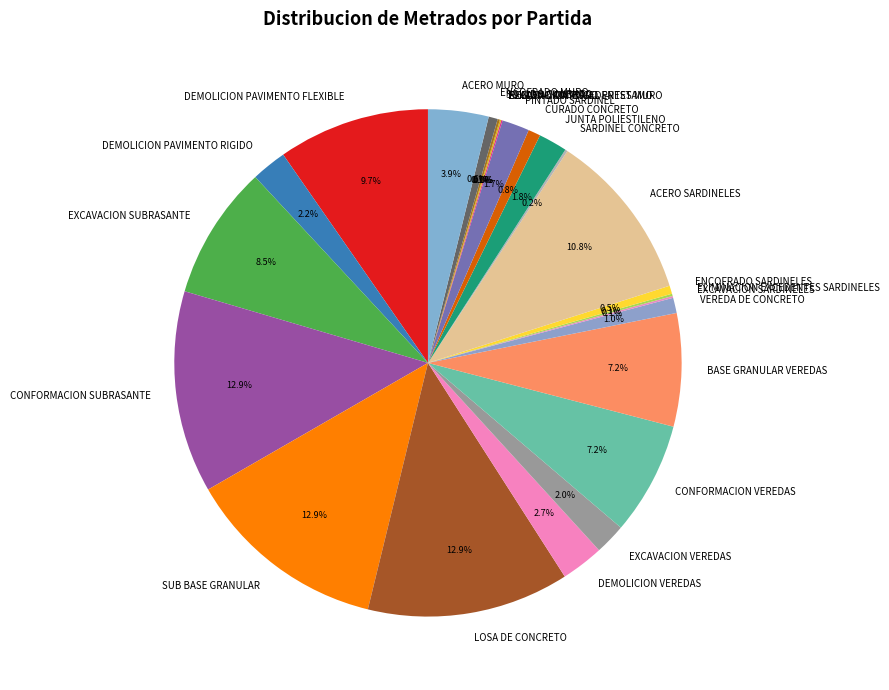

To the nearest percent, what portion does VEREDA DE CONCRETO represent?

1%